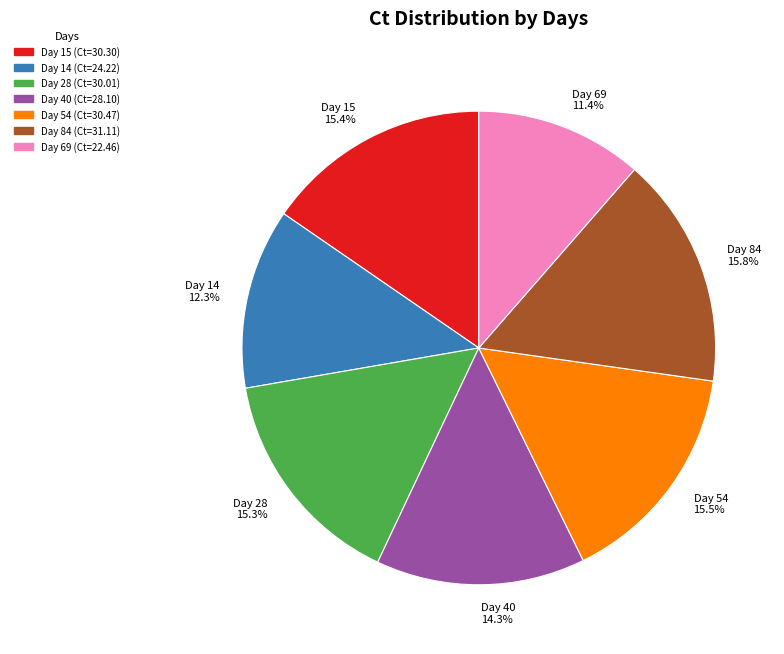

Is the sum of Day 69 and Day 28 greater than half?

No